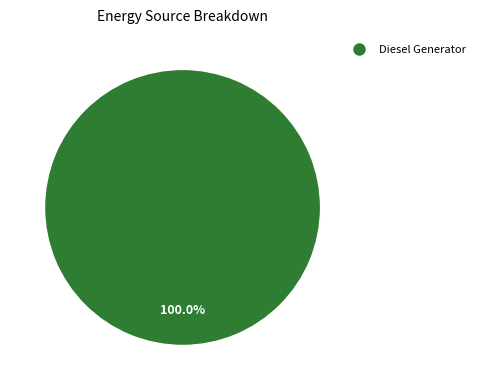

Is there any slice that represents more than half of the pie?

Yes